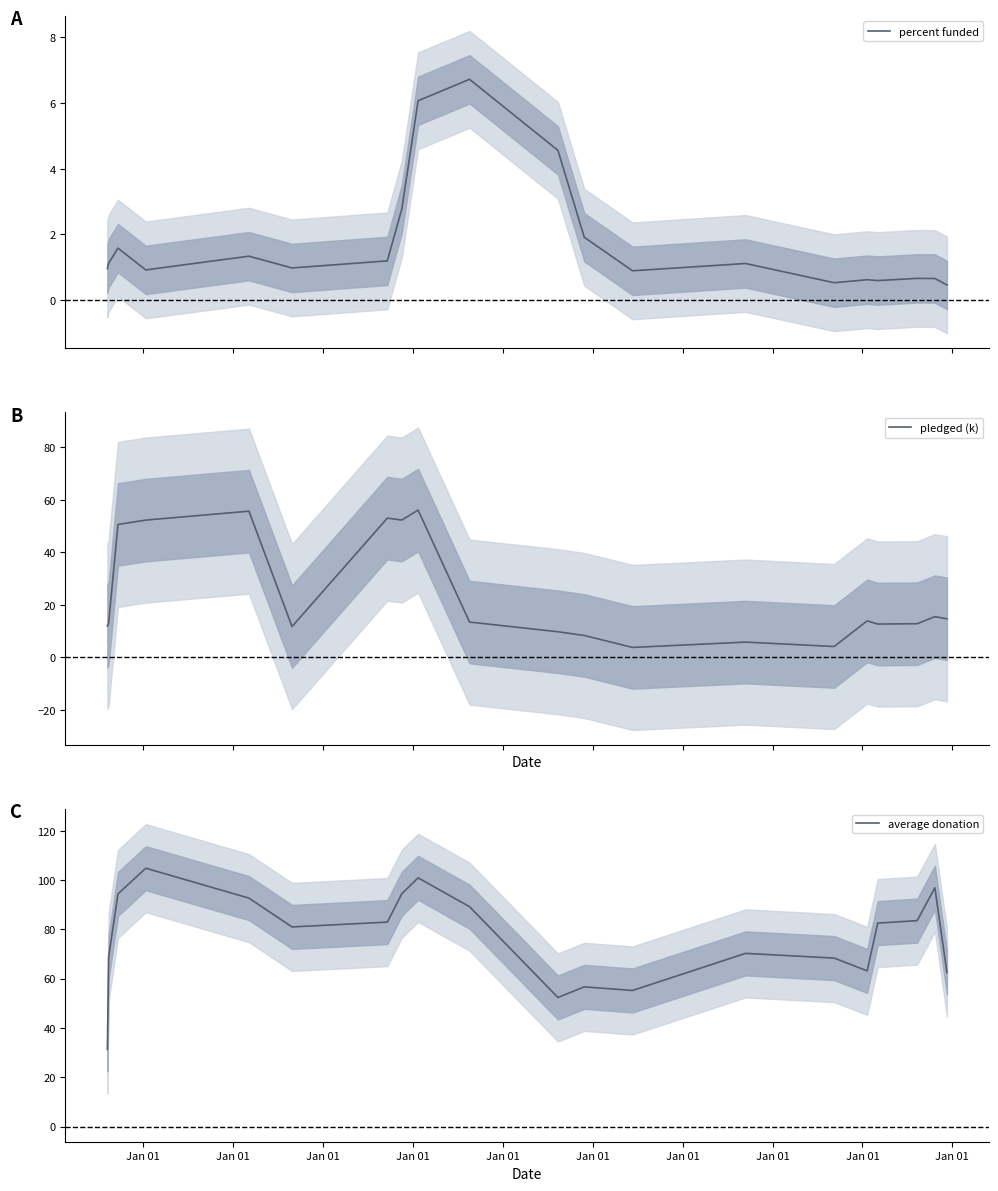

Rank the series by their maximum value, from lowest to highest.

percent funded, pledged (k), average donation